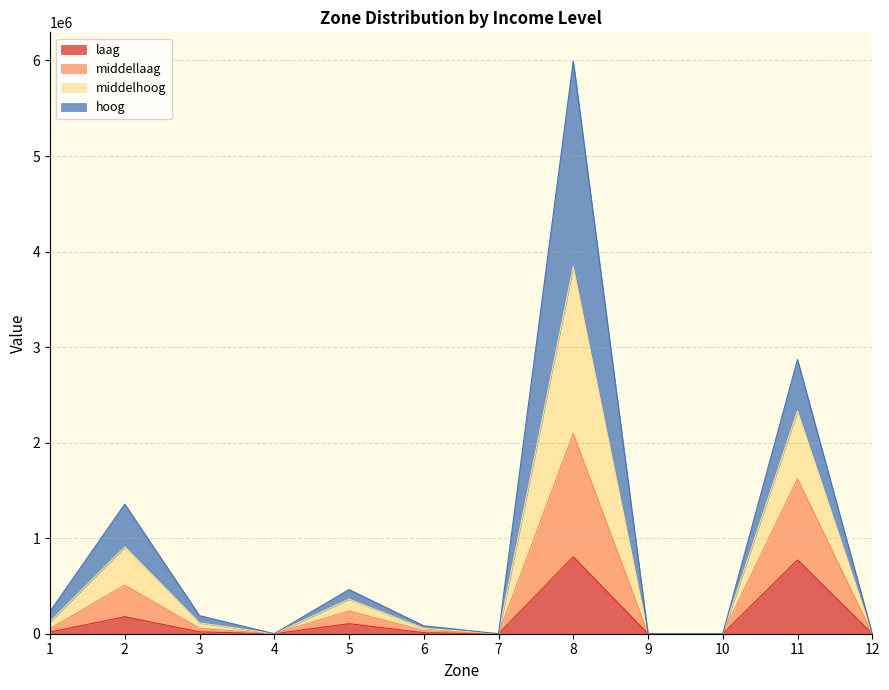

At which category is the sum across all series the highest?

8